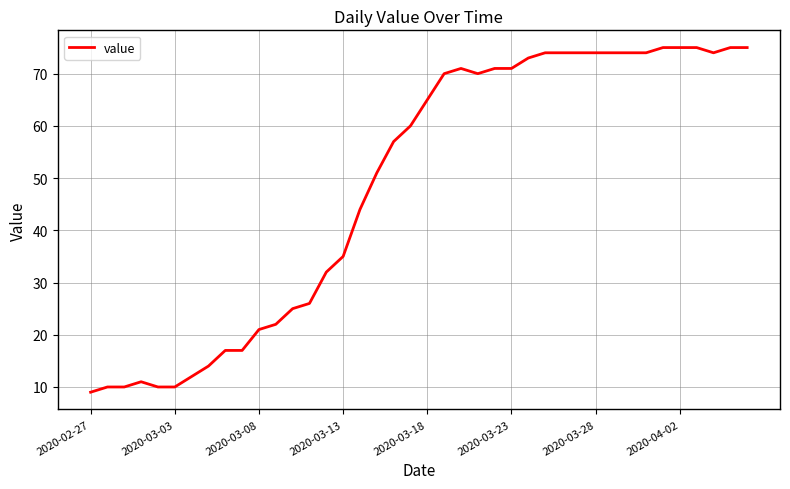

What is the maximum value shown in the chart?

75